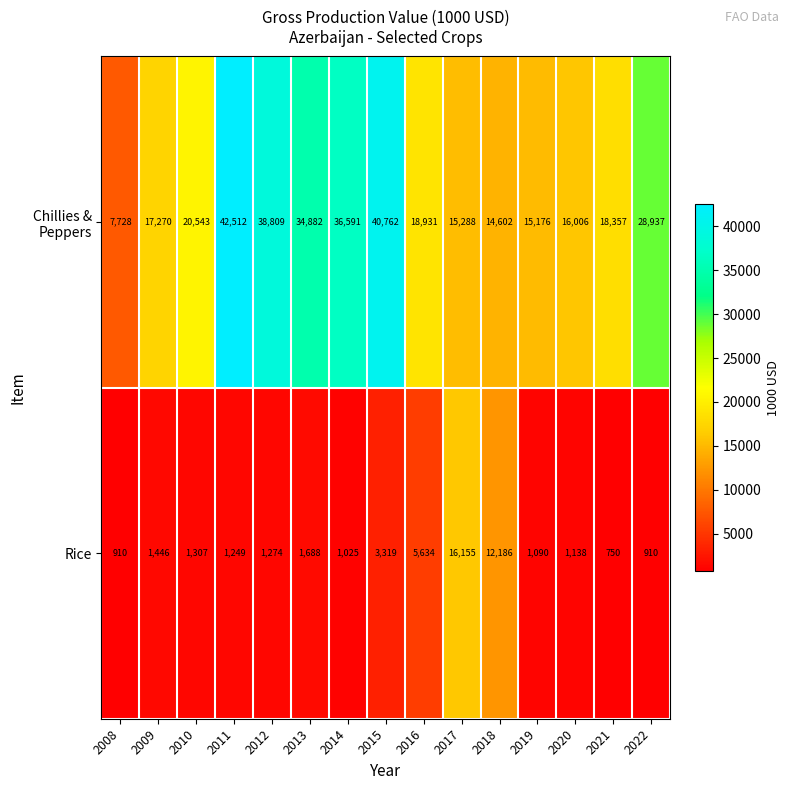

What is the maximum value shown in the chart?

42512